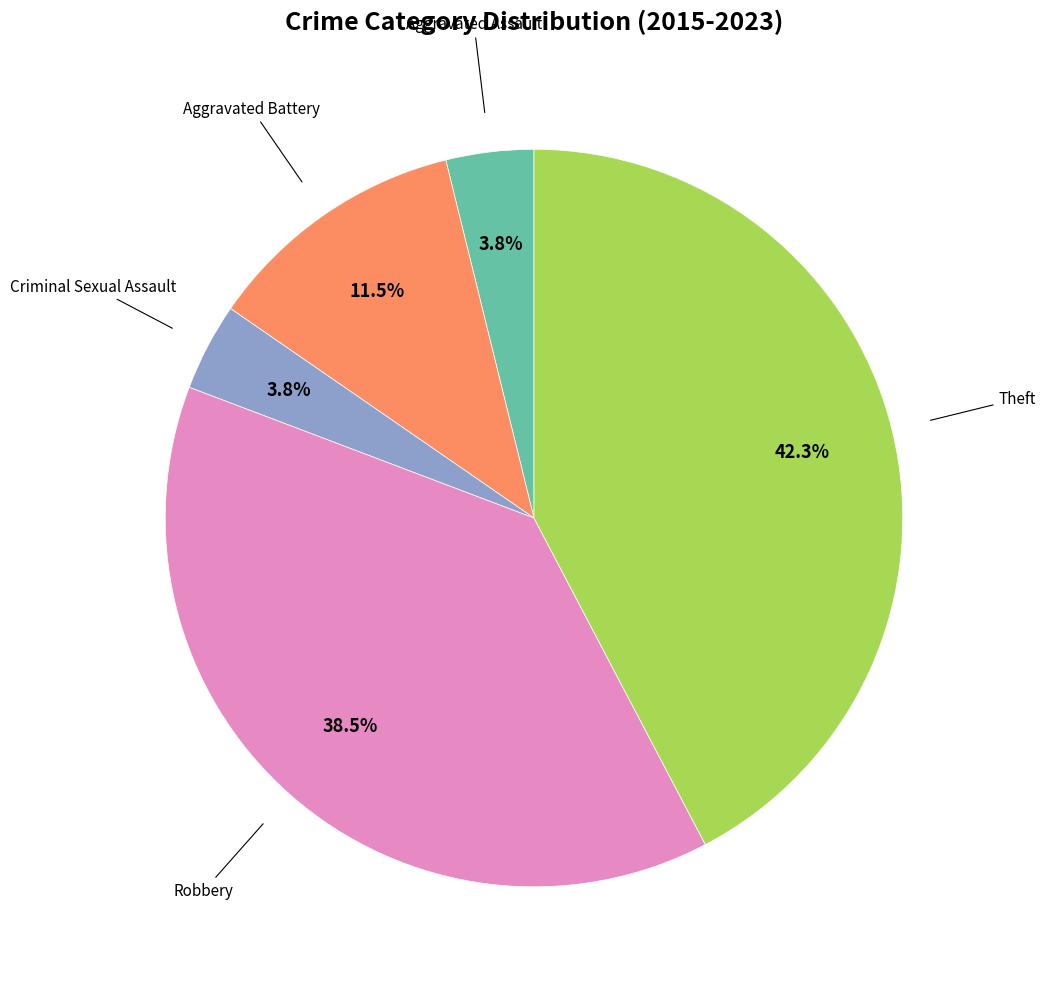

Does any single category account for the majority?

No